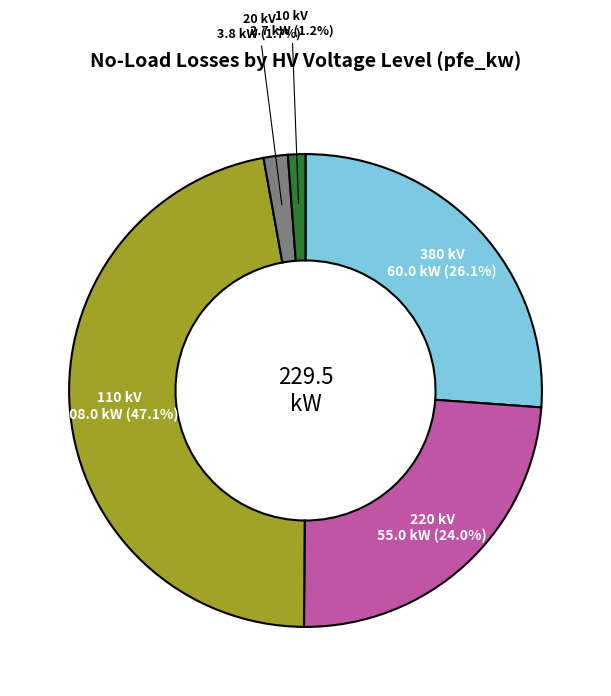

Is there any slice that represents more than half of the pie?

No